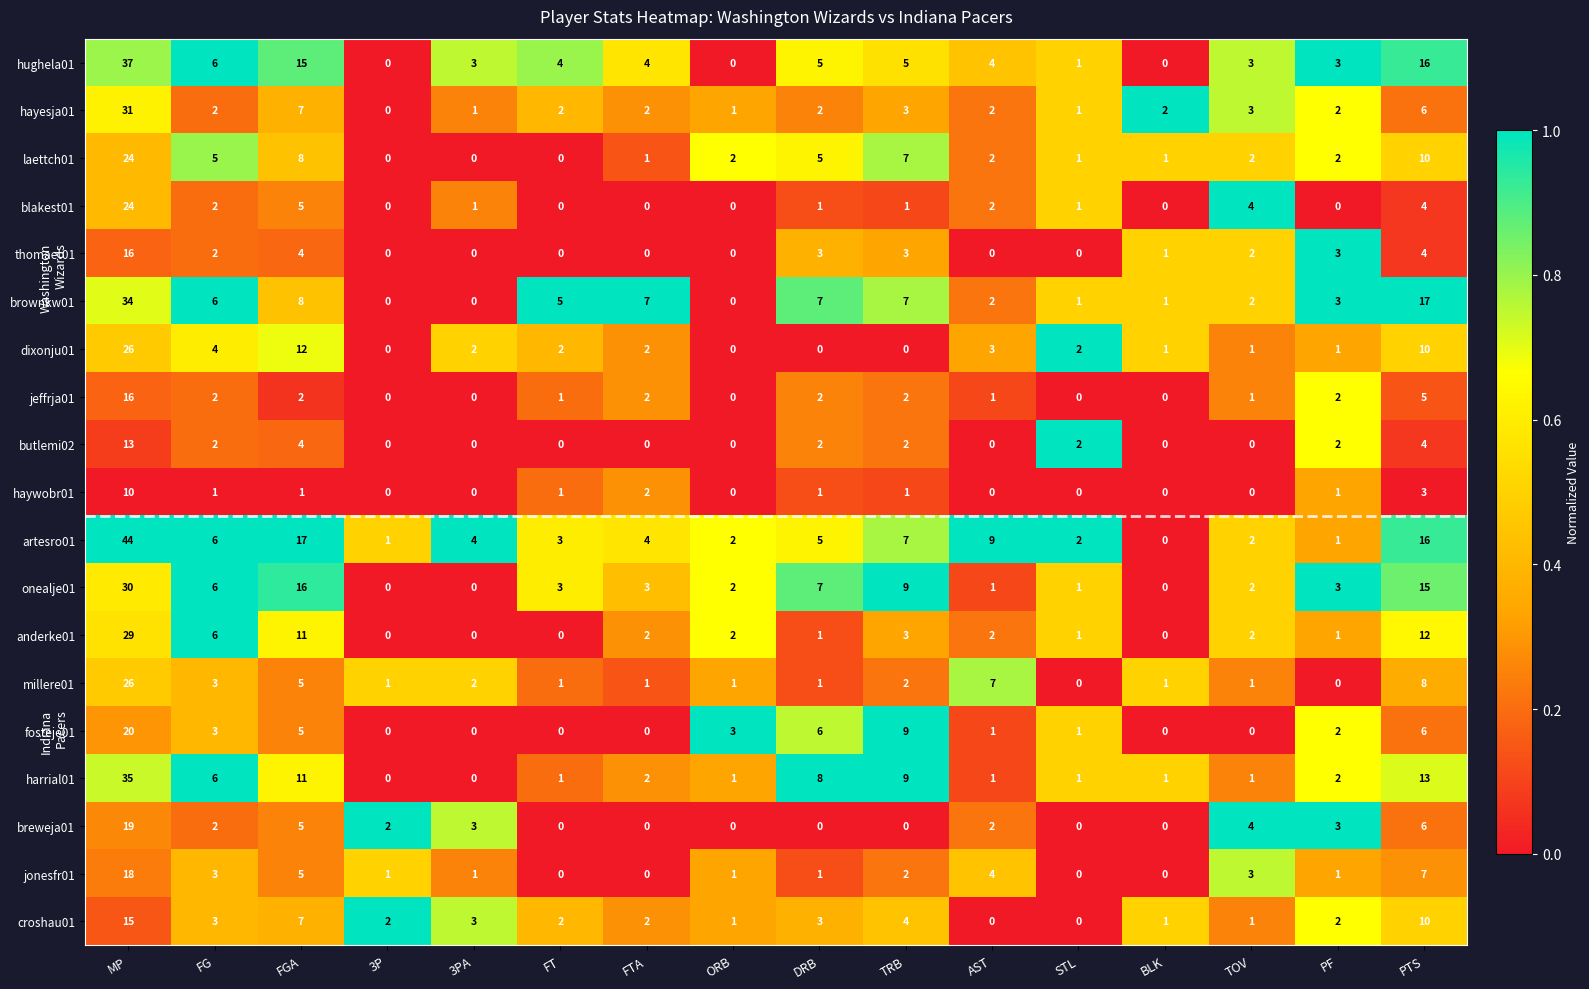

Is it true that jonesfr01 equals 8 at FGA?

False